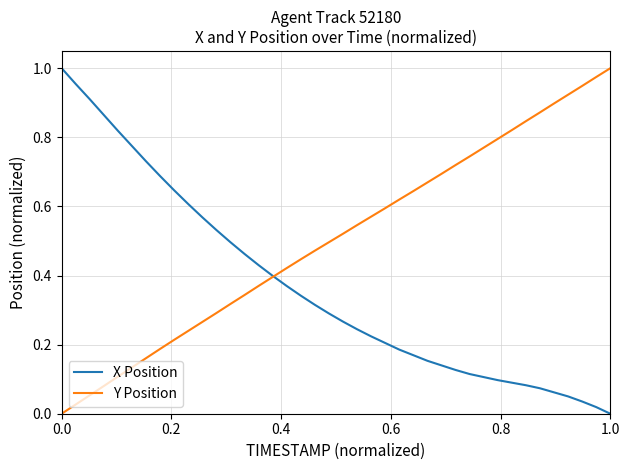

Which series has the largest total across all categories?

Y Position